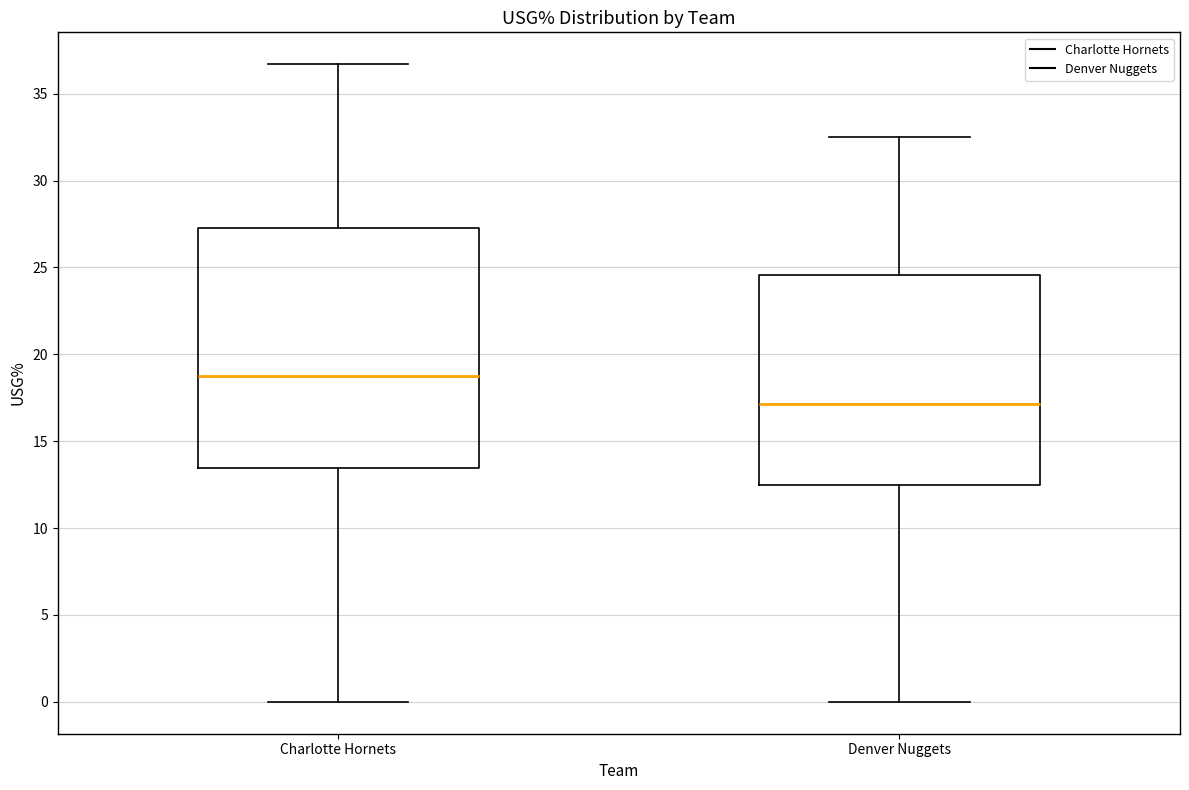

Reading left to right, read every box against the y-axis: the position of its median line, the range the box covers, and the ends of its whiskers. The values are not printed on the chart, so give them approximately, as read against the axis.

Charlotte Hornets: median 19.0, box 13.5 to 27.5, whiskers 0.0 to 36.5
Denver Nuggets: median 17.0, box 12.5 to 24.5, whiskers 0.0 to 32.5